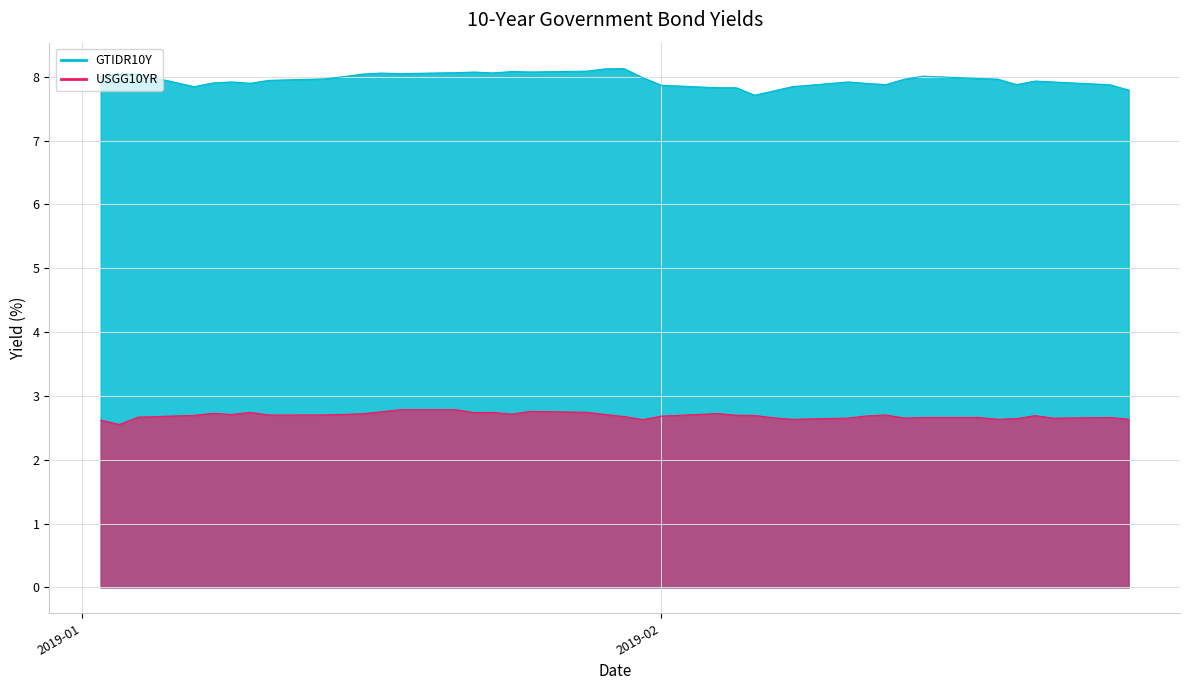

Is the value of USGG10YR at 2019-01-07 greater than the value of GTIDR10Y at 2019-02-12?

No